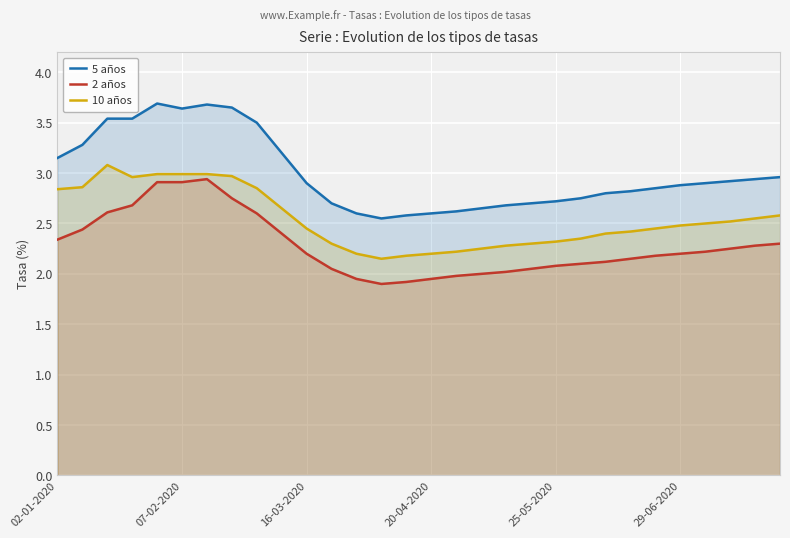

What is the total value across all series at 02-01-2020?

8.3